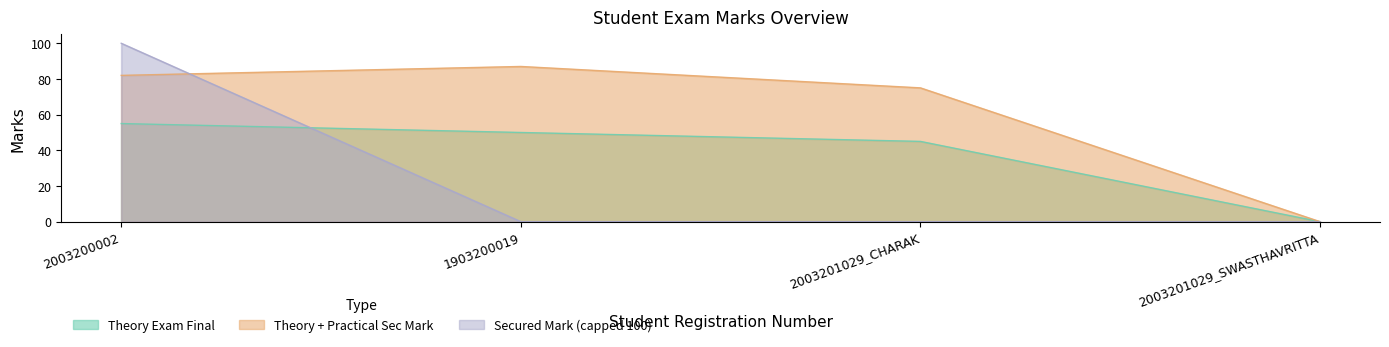

Reading left to right, extract all data points from this chart.

Theory Exam Final: 2003200002=55	1903200019=50	2003201029_CHARAK=45	2003201029_SWASTHAVRITTA=0
Theory + Practical Sec Mark: 2003200002=82	1903200019=87	2003201029_CHARAK=75	2003201029_SWASTHAVRITTA=0
Secured Mark: 2003200002=100	1903200019=0	2003201029_CHARAK=0	2003201029_SWASTHAVRITTA=0